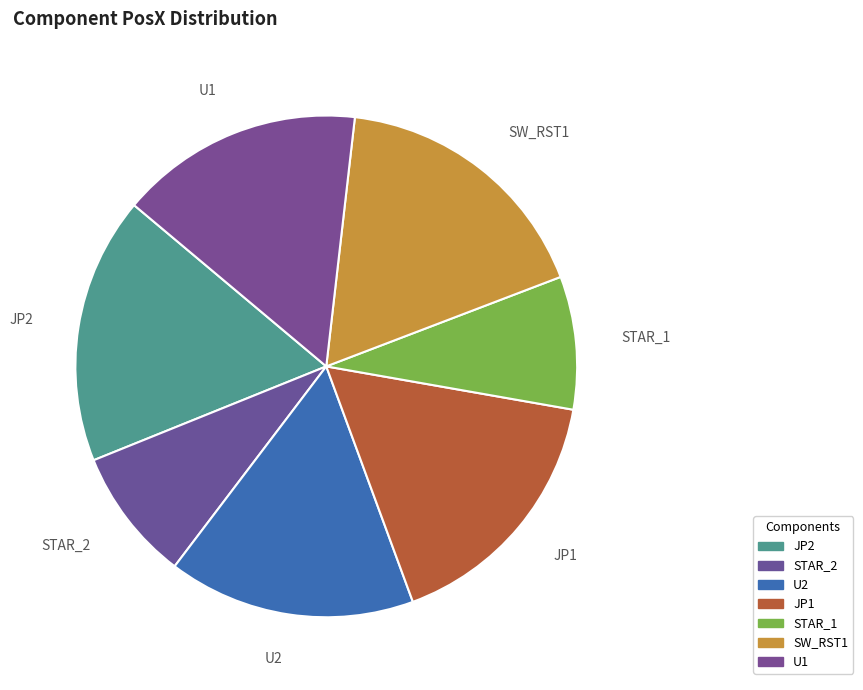

To the nearest percent, what is the average slice percentage?

14%